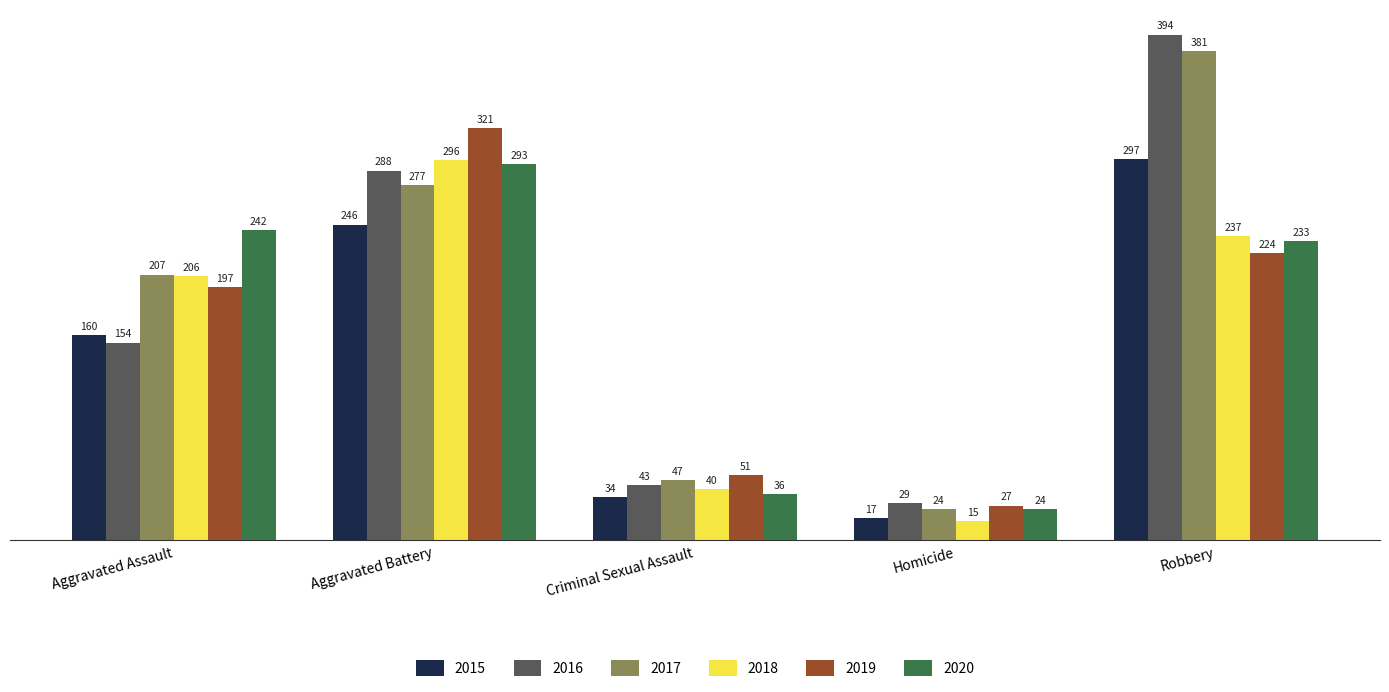

List the labels in order of 2017 value, largest first.

Robbery, Aggravated Battery, Aggravated Assault, Criminal Sexual Assault, Homicide